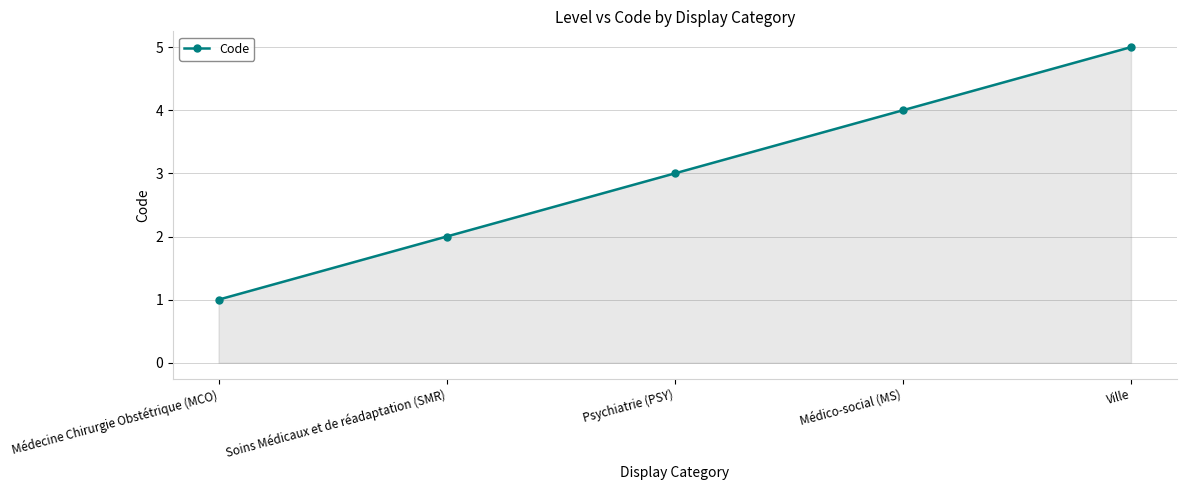

What is the sum of all values?

15